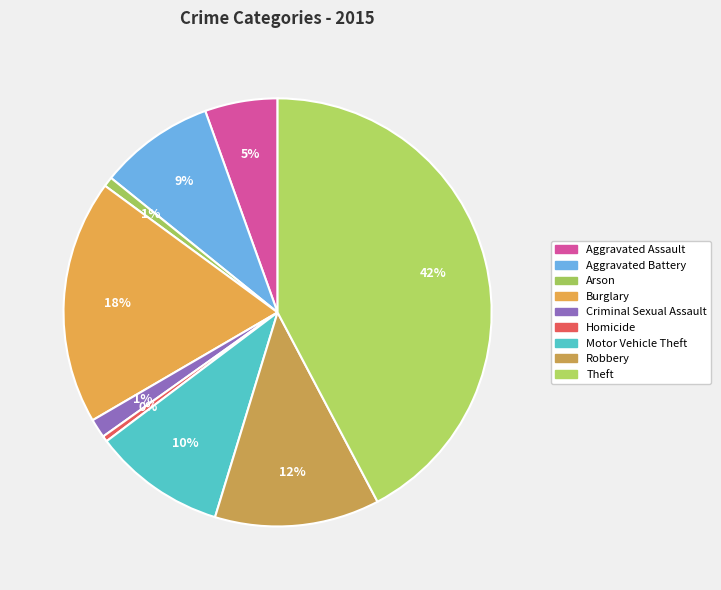

Which slice is the largest?

Theft